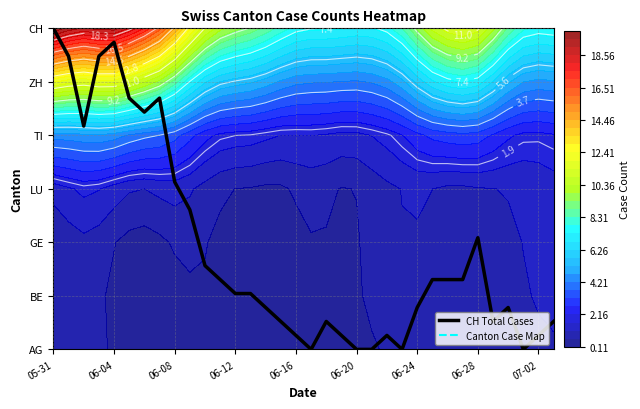

Where does the data first go above 1?

05-31